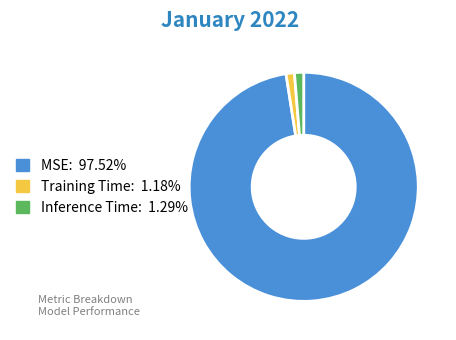

Is the sum of MSE and Inference Time greater than half?

Yes